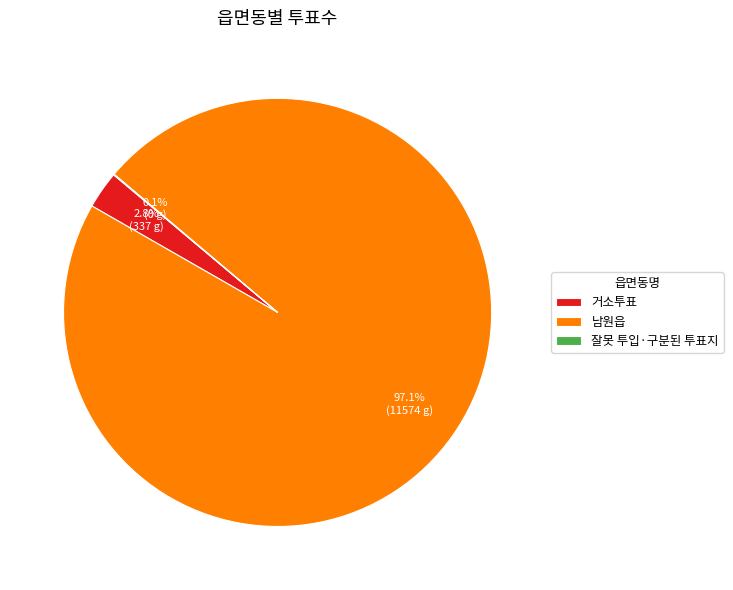

To the nearest percent, what is the difference between the largest and smallest slice percentages?

97%